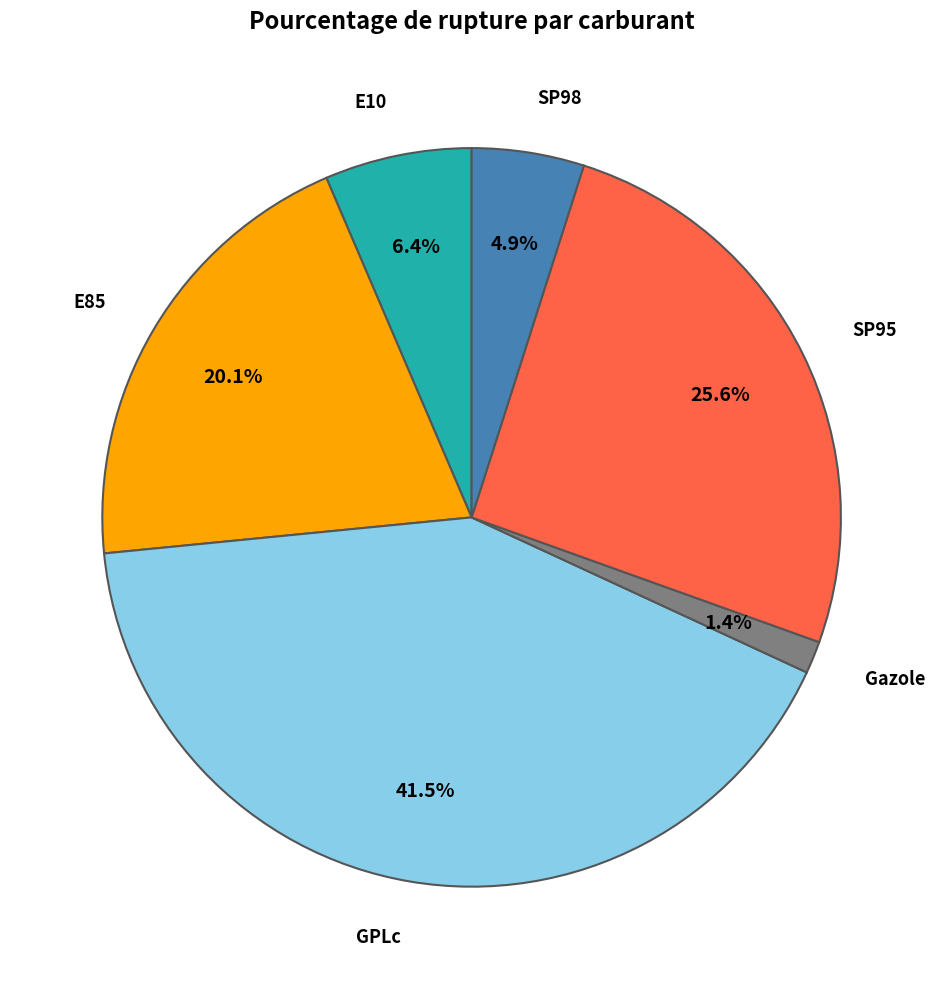

Does any single category account for the majority?

No